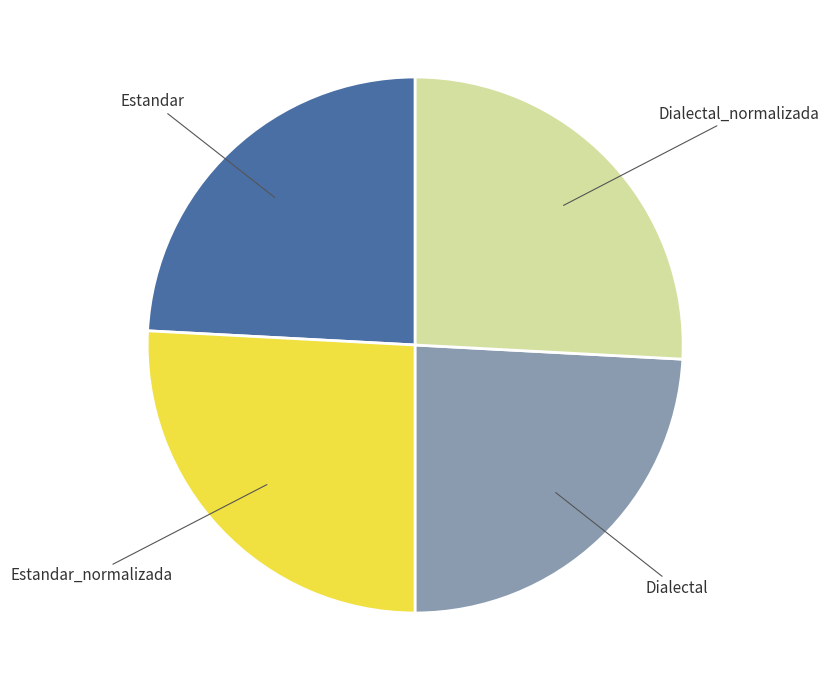

Is there a majority slice in this chart?

No